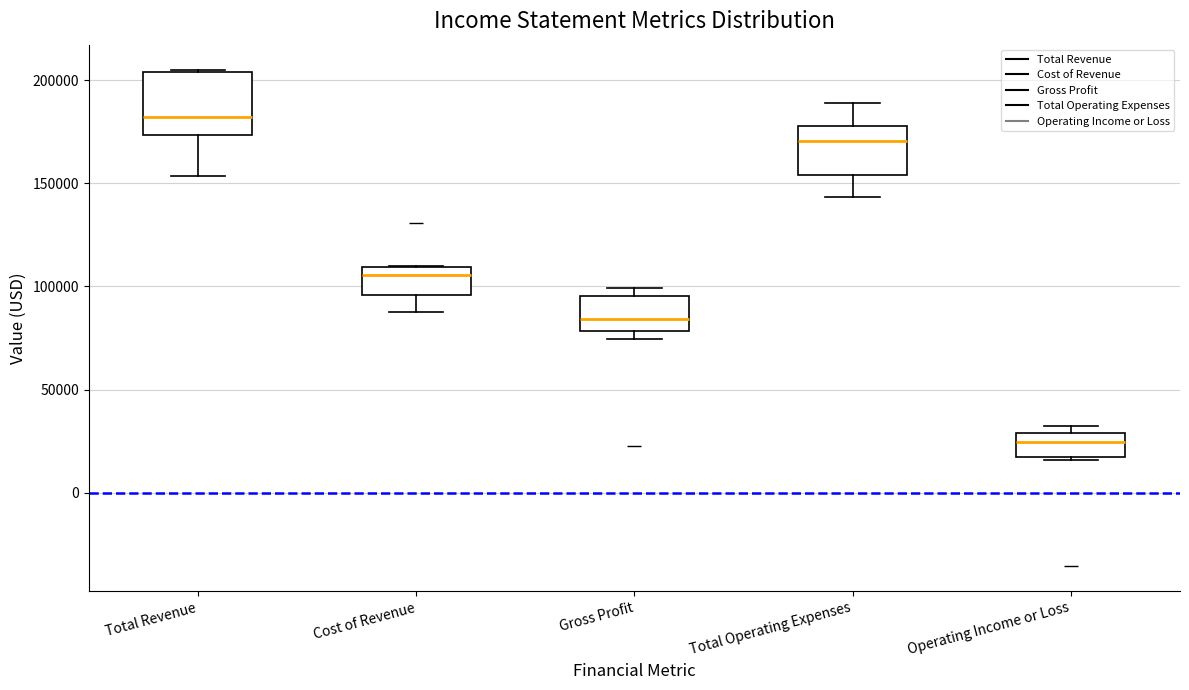

Reading left to right, transcribe this box plot: for each box, give where its median line is, the range the box spans, and where its two whiskers end, as read against the y-axis. The values are not printed on the chart, so give them approximately, as read against the axis.

Total Revenue: median 180000, box 175000 to 205000, whiskers 155000 to 205000
Cost of Revenue: median 105000, box 95000 to 110000, whiskers 90000 to 110000
Gross Profit: median 85000, box 80000 to 95000, whiskers 75000 to 100000
Total Operating Expenses: median 170000, box 155000 to 180000, whiskers 145000 to 190000
Operating Income or Loss: median 25000, box 20000 to 30000, whiskers 15000 to 30000 (just above the box's upper edge)